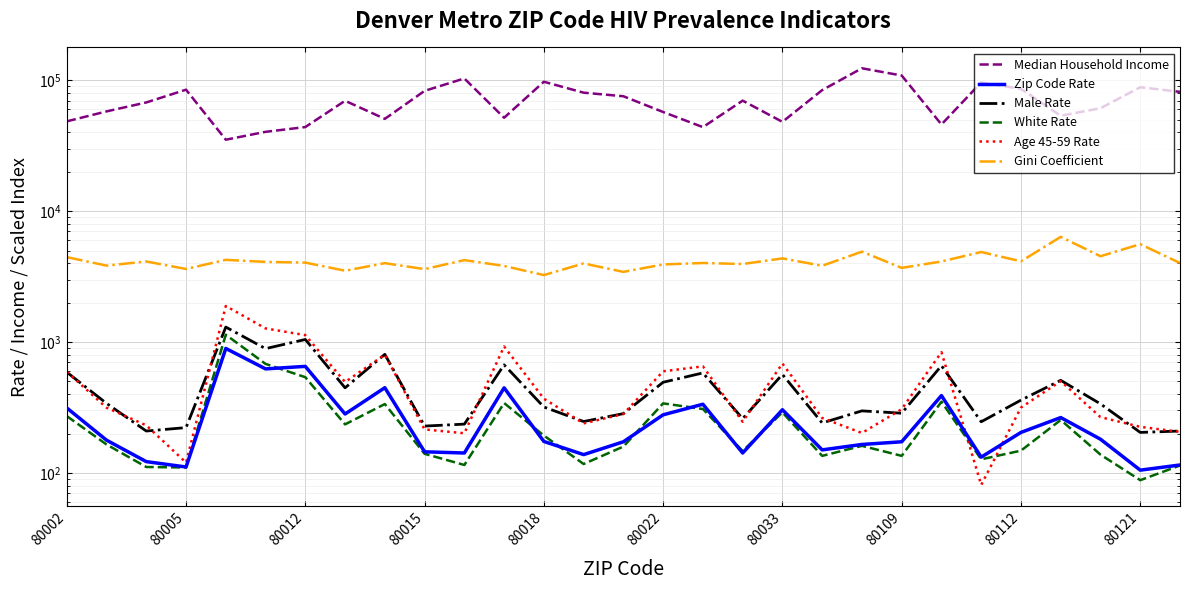

What is the greatest value displayed?

123750.0